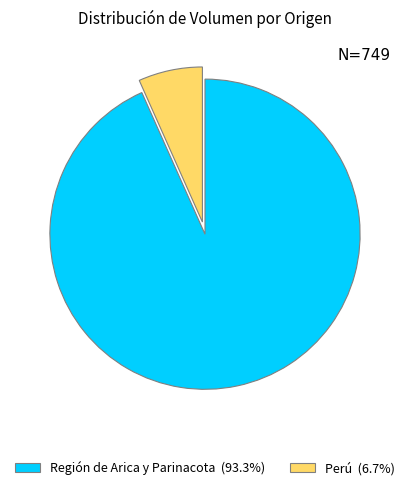

How many segments does this pie chart have?

2